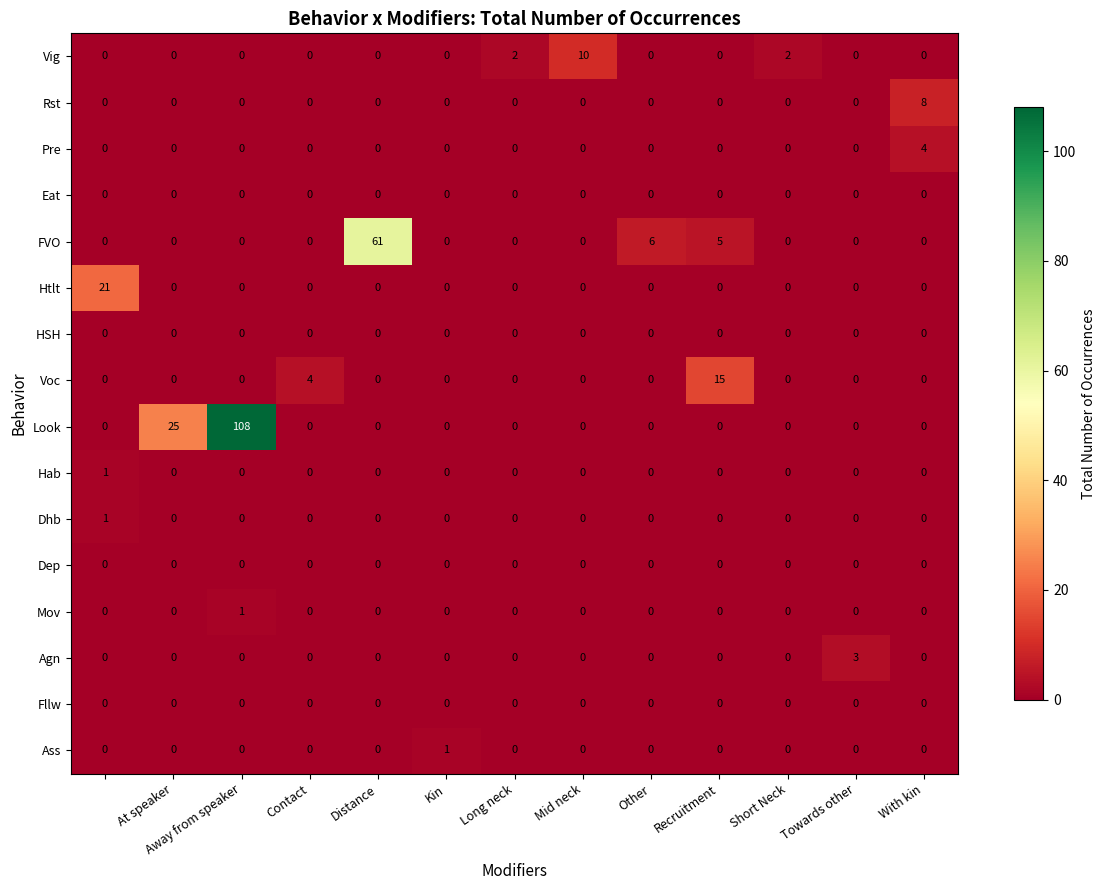

Which series has the largest range (max minus min)?

Look